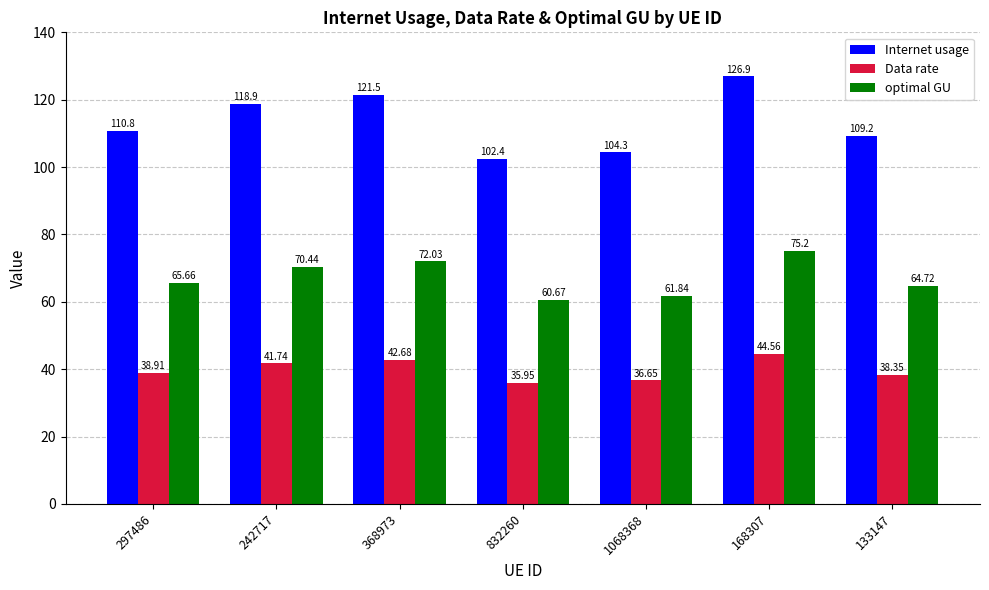

What is the difference between the second highest and minimum values in the Internet usage series?

19.2